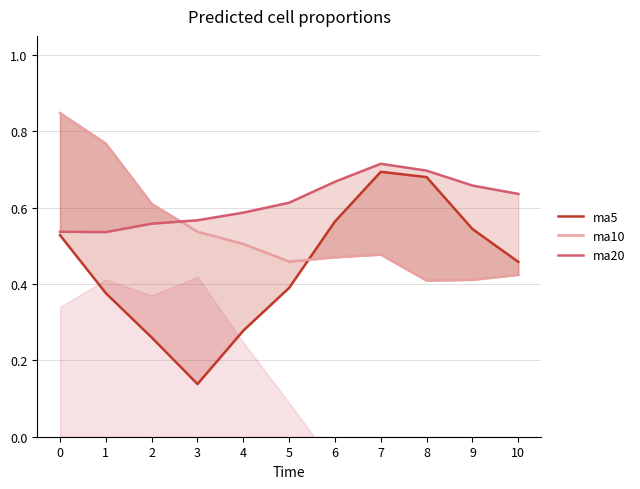

Where is ma5 nearest to the value 0?

3